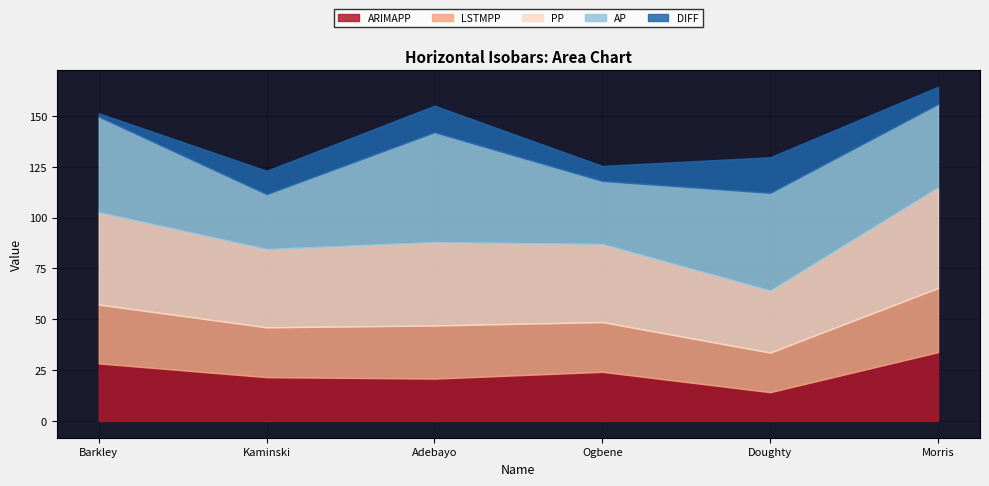

Which label corresponds to the largest value in the chart?

Adebayo